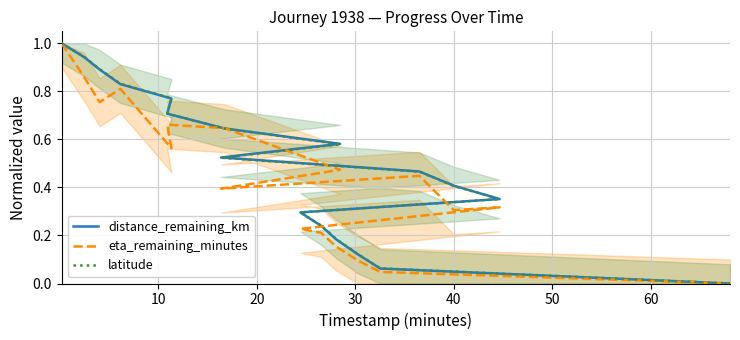

What is the difference between the maximum and second lowest values in the eta_remaining_minutes series?

1.0